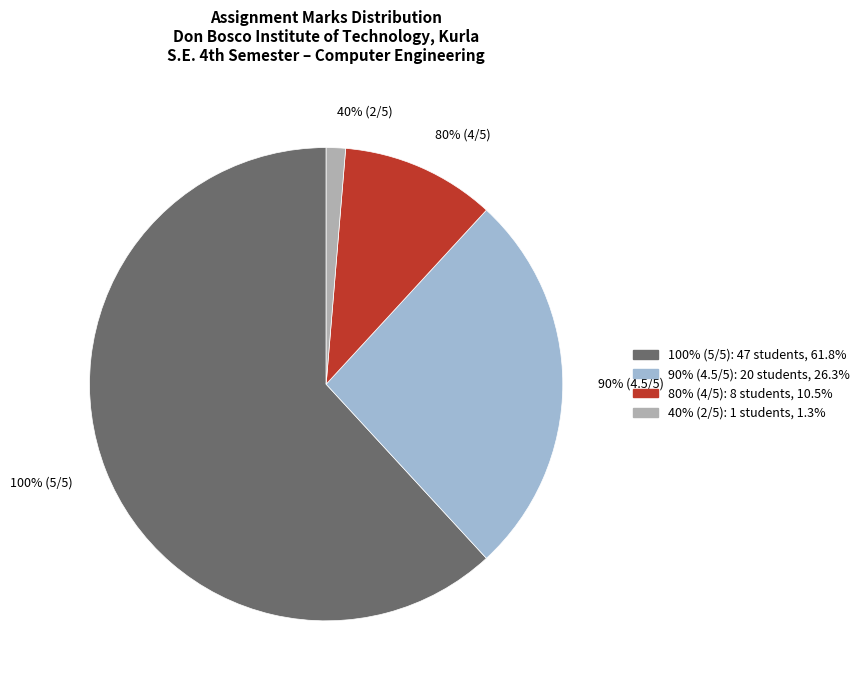

To the nearest percent, what is the difference between the largest and smallest slice percentages?

61%